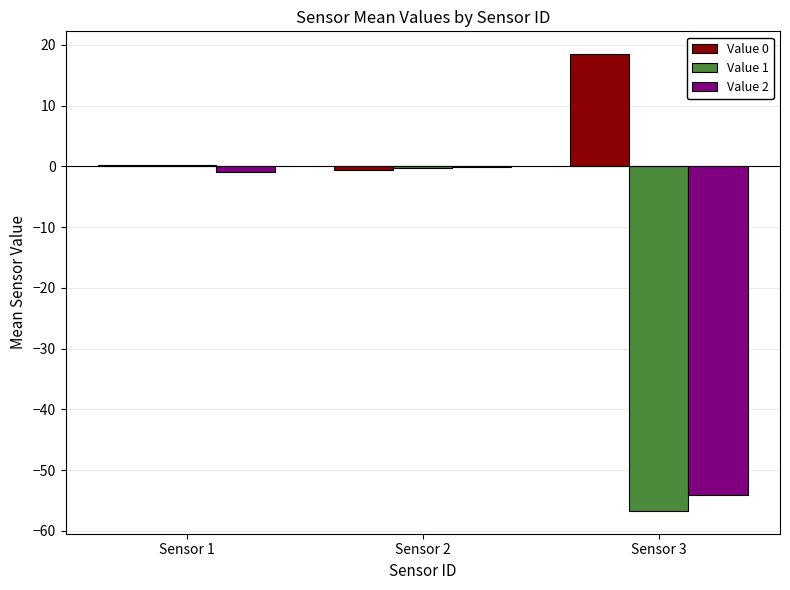

Is it true that Value 0 equals 18.5 at Sensor 3?

True